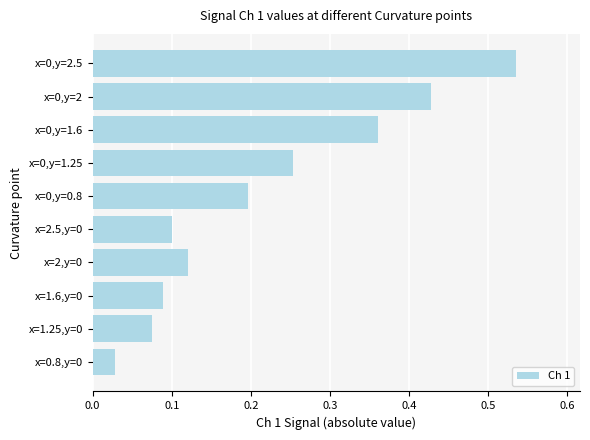

What is the sum of the values at x=0,y=1.6 and x=0,y=1.25?

0.6